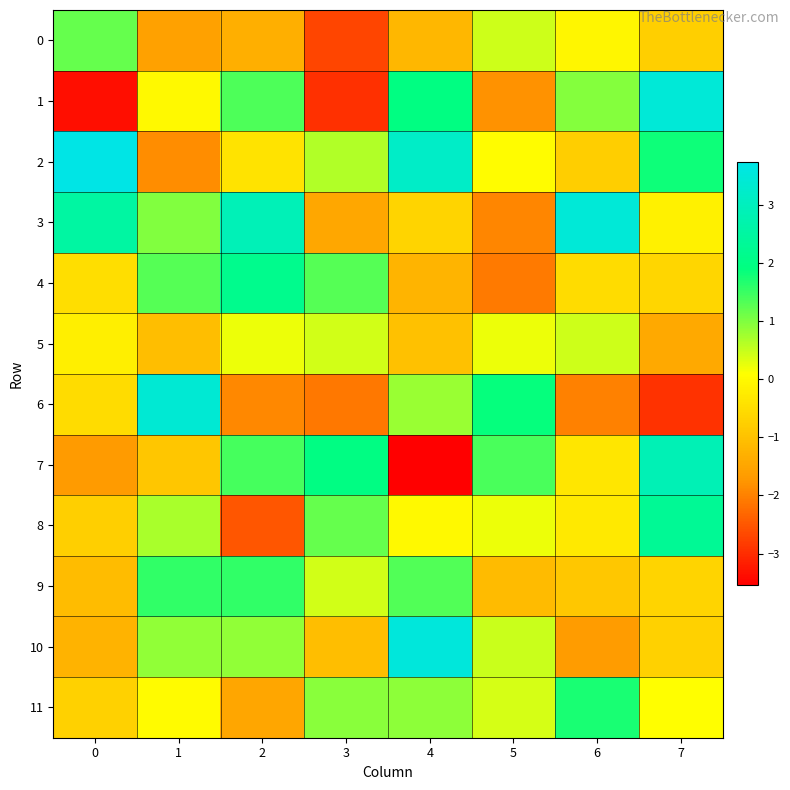

What is the spread (max minus min) of values at 5?

3.9